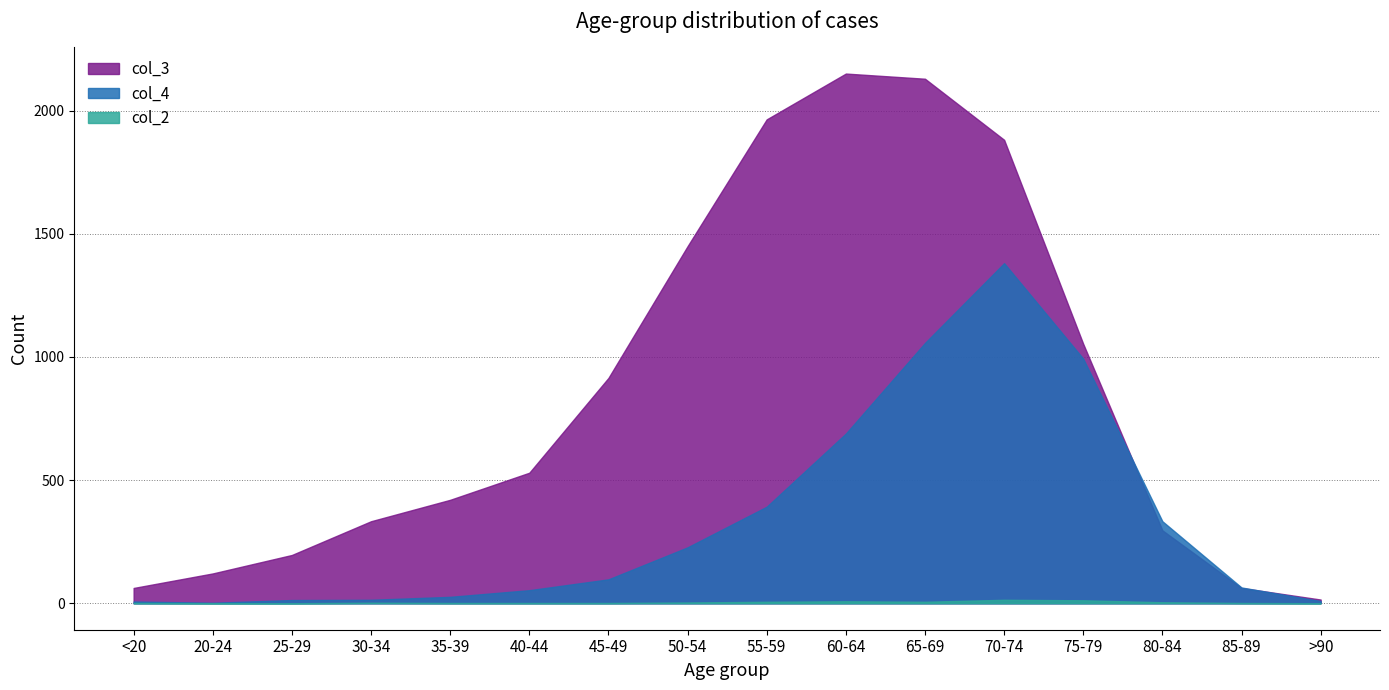

What value does the col_2 series have at 65-69?

6